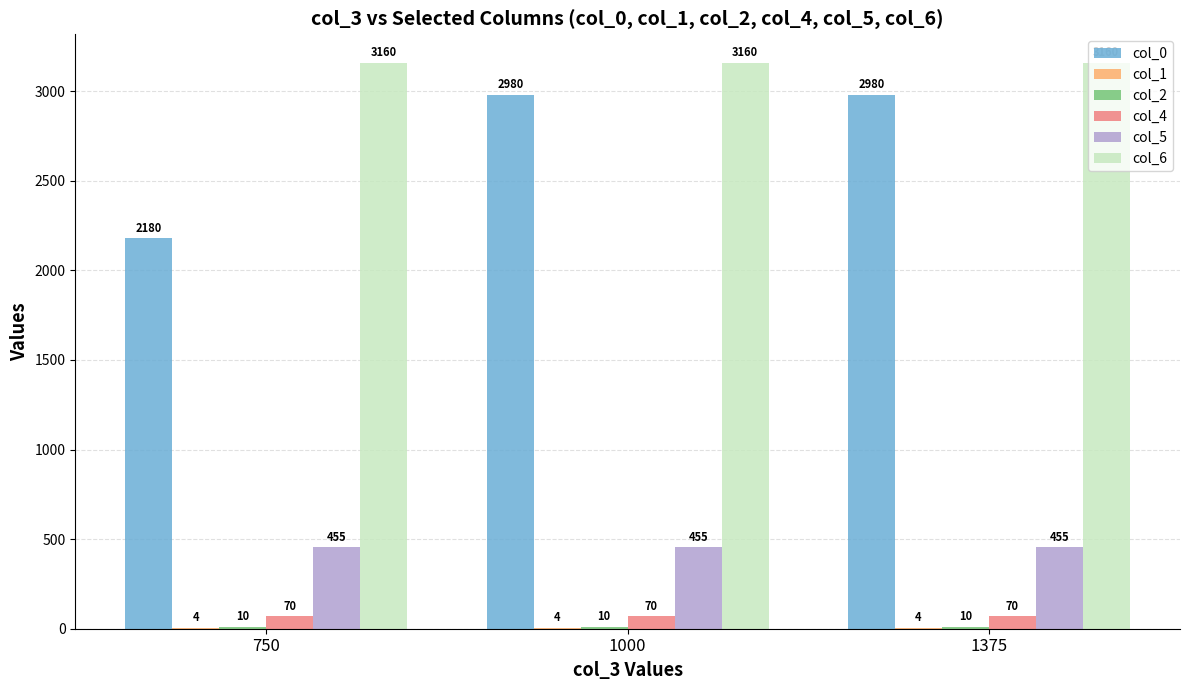

Which series changed the most between 750 and 1000?

col_0